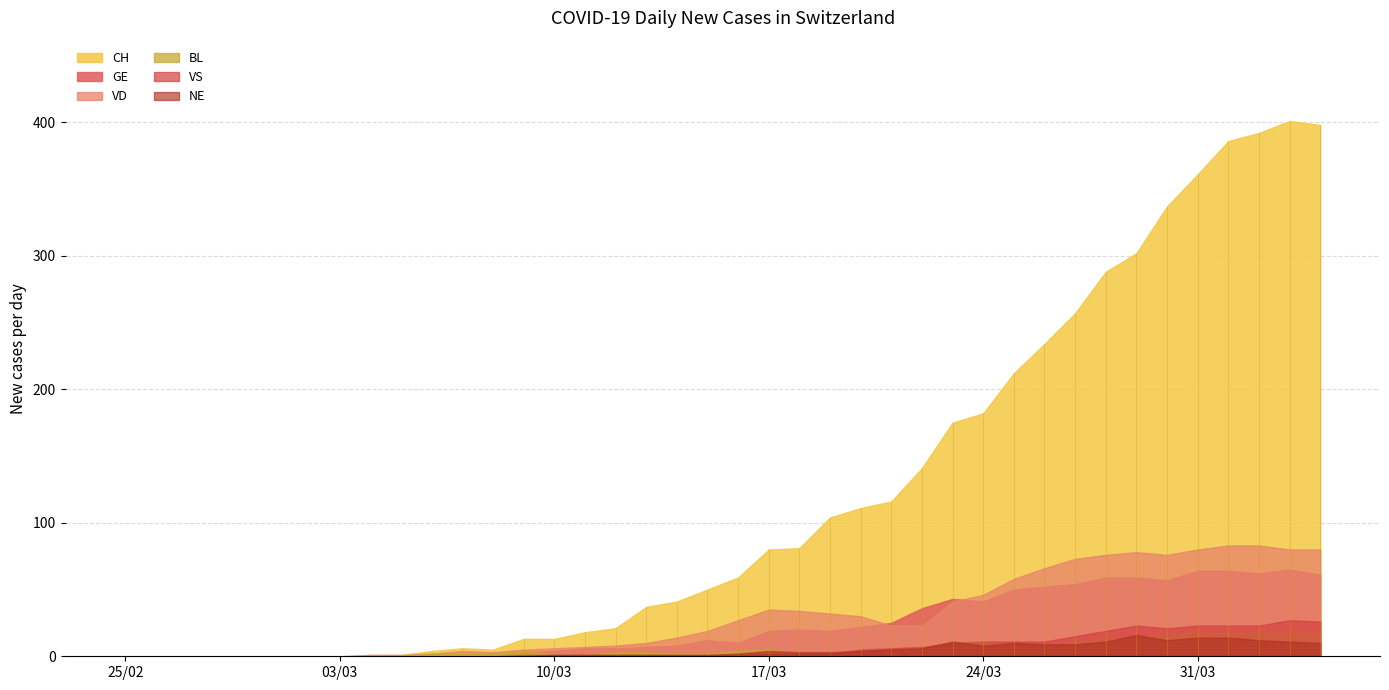

What is the difference between the maximum and minimum values in the CH series?

401